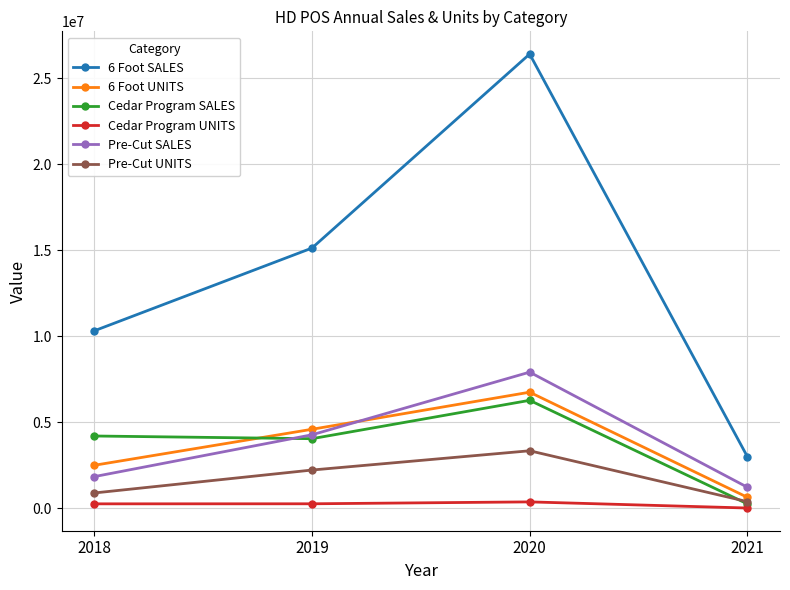

True or false: Pre-Cut UNITS has a value of 385150 at 2021.

True